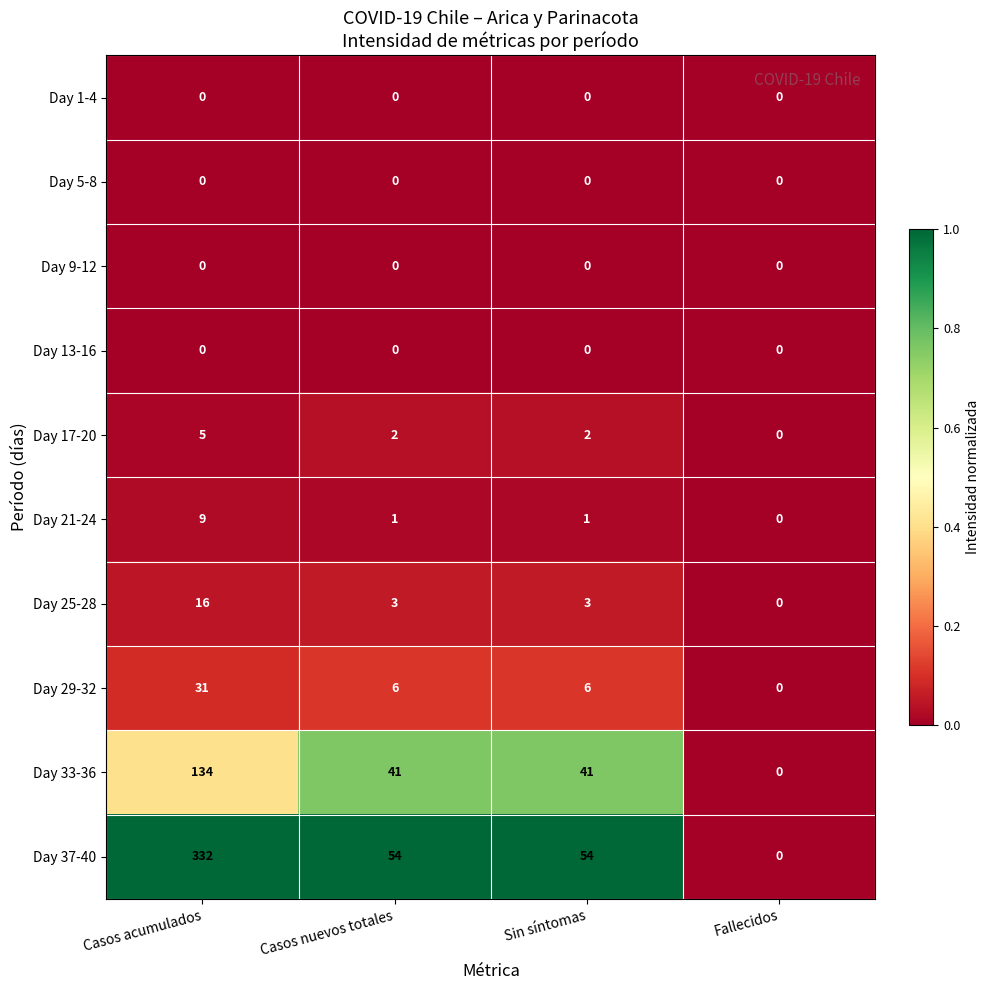

At which category is the sum across all series the highest?

Casos acumulados